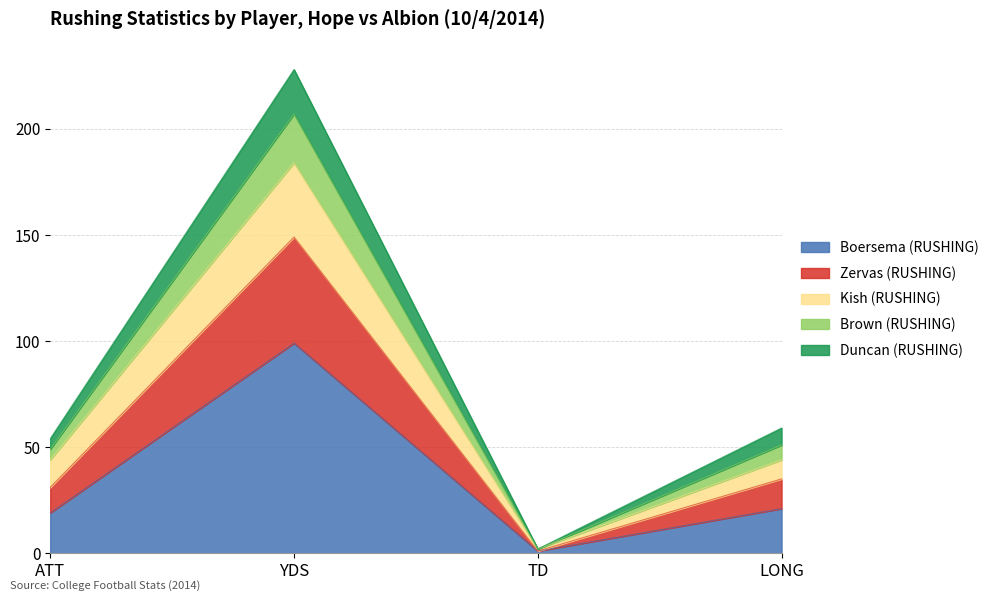

What is the total value across all series at LONG?

59